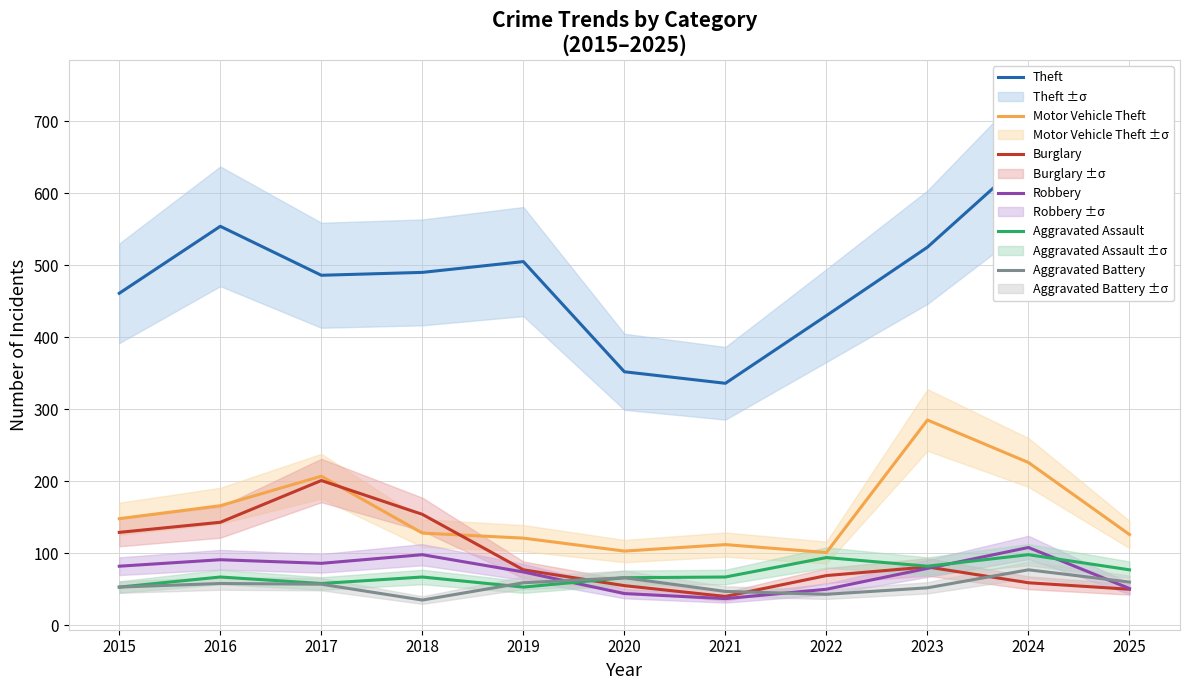

At which category does the chart reach its minimum across all series?

2018